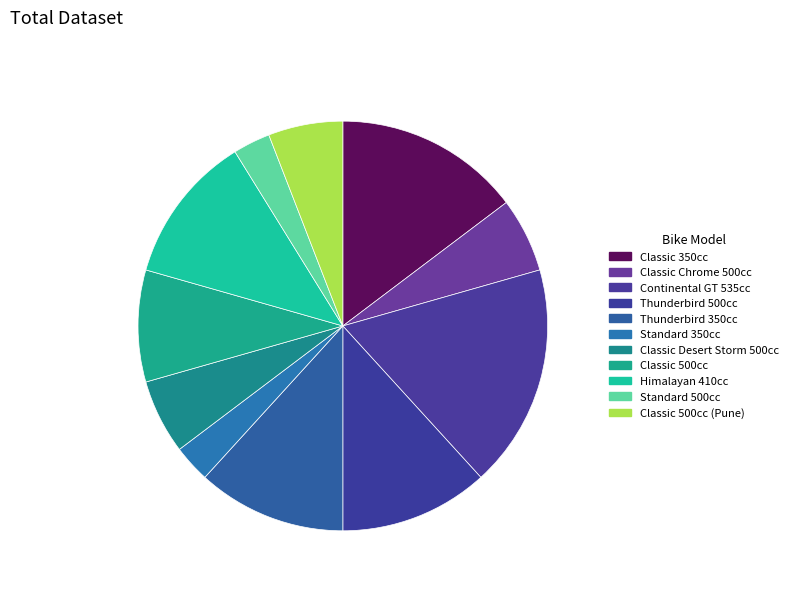

Count the number of slices in the pie.

11